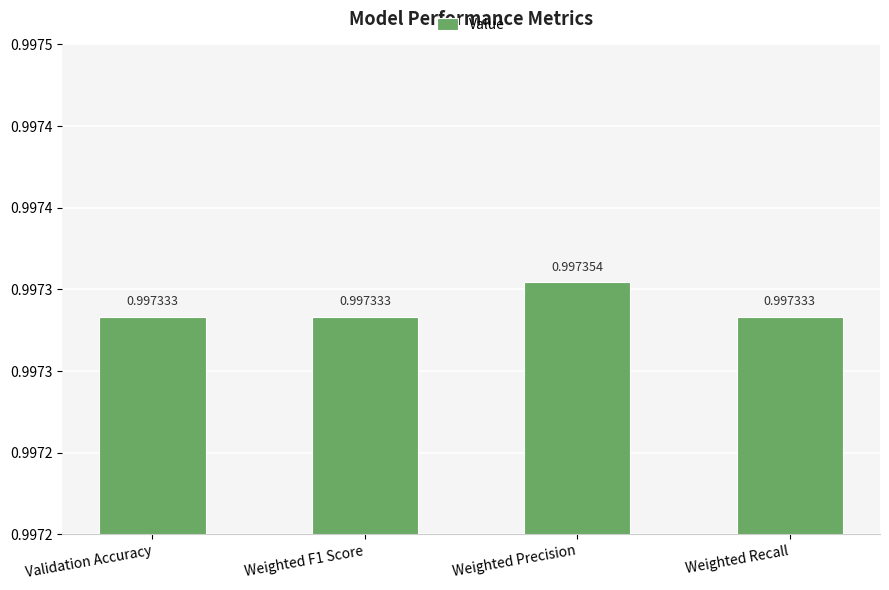

Which category has the highest value across all series?

Weighted Precision